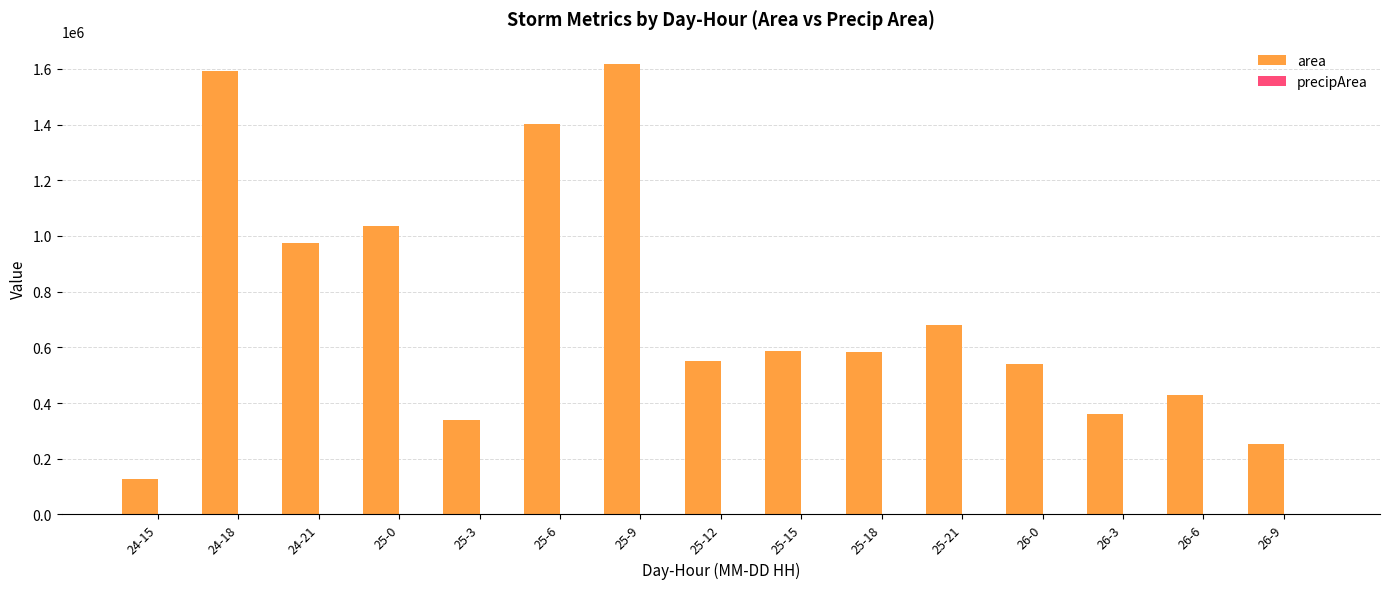

At which label is area closest to 871562?

24-21